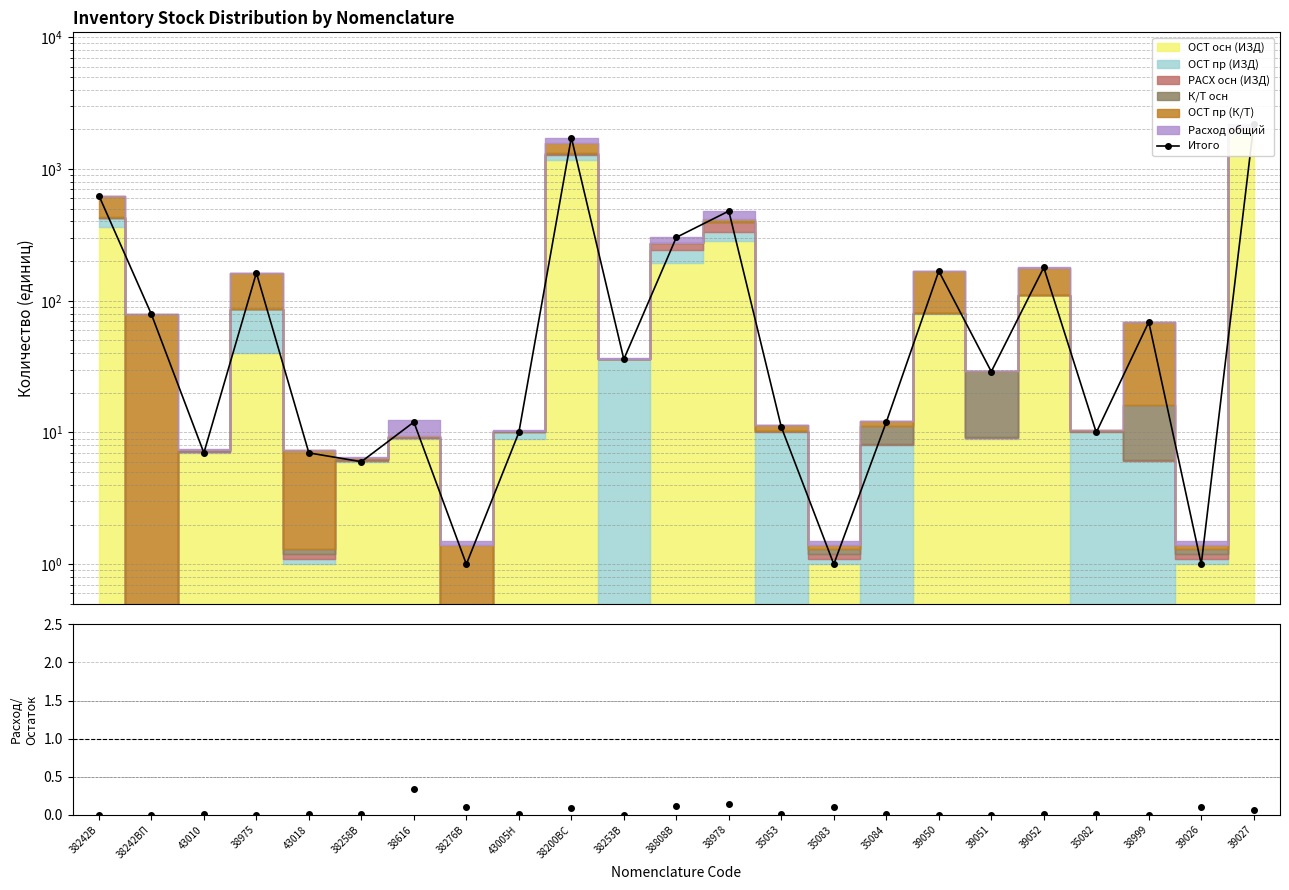

At how many categories does at least one series exceed 93?

8